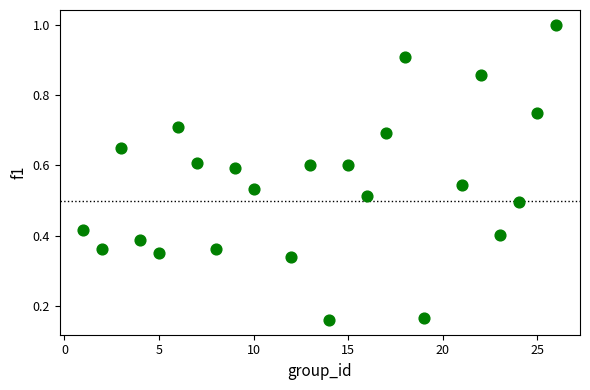

What is the range of X values (max minus min)?

25.0